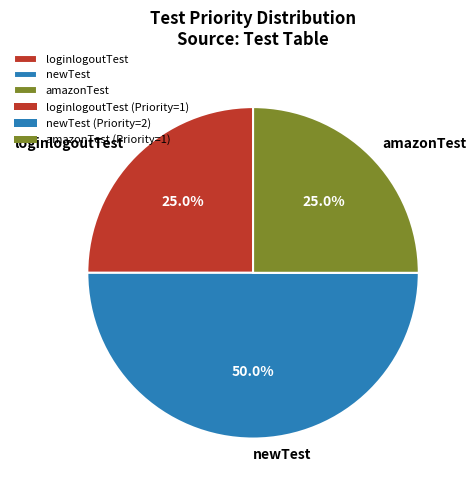

Which category has the biggest portion of the pie?

newTest